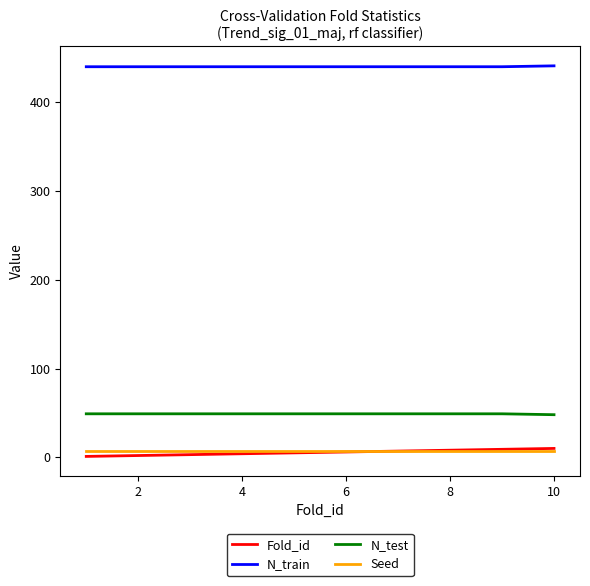

Count the number of data series in this chart.

4